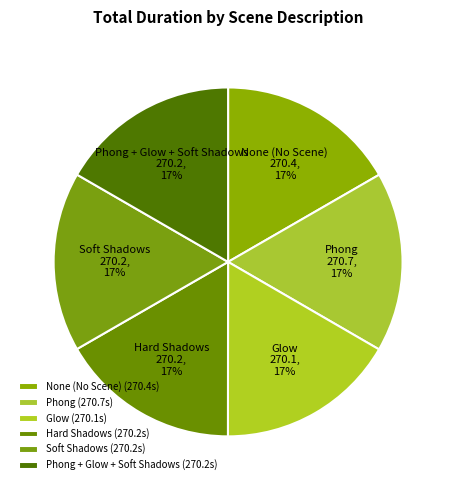

True or false: None (No Scene) accounts for 17% of the total.

True